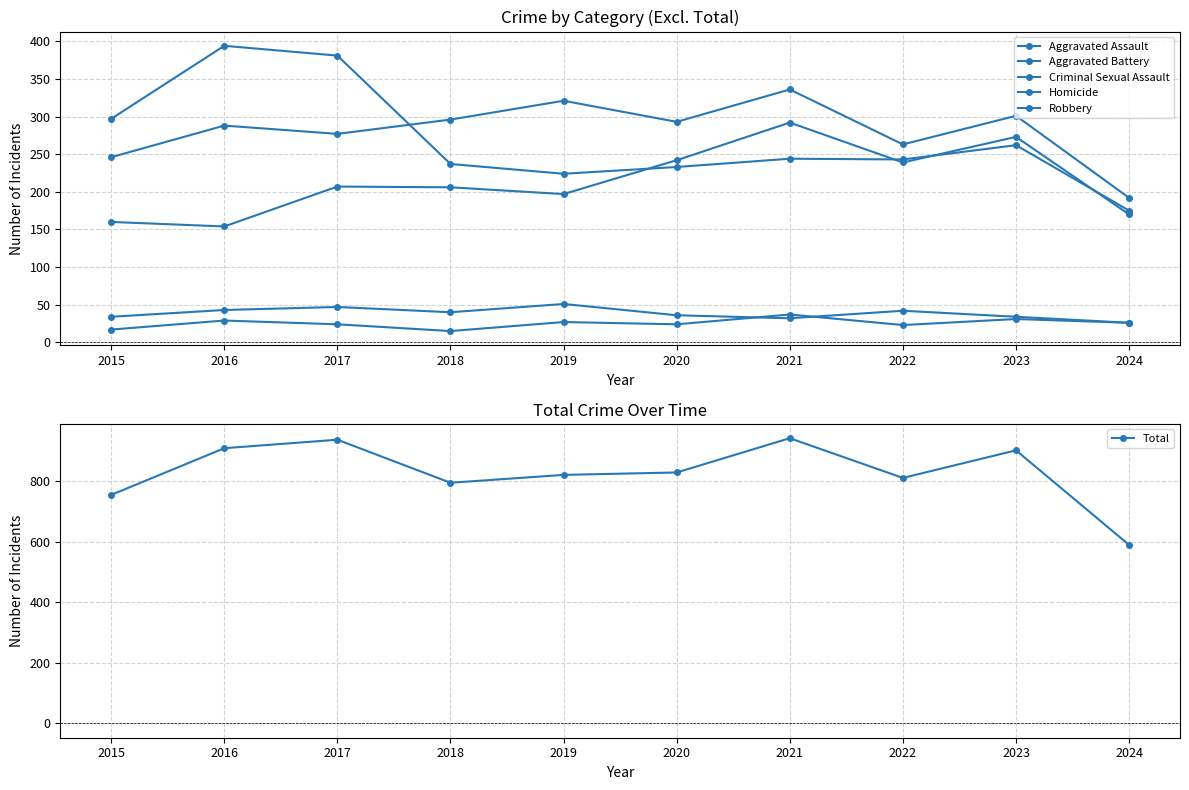

The value of Aggravated Assault at 2018 is 206. True or false?

True